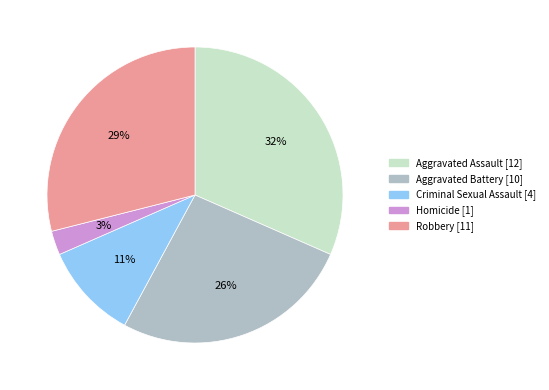

What is the largest slice in the pie chart?

Aggravated Assault